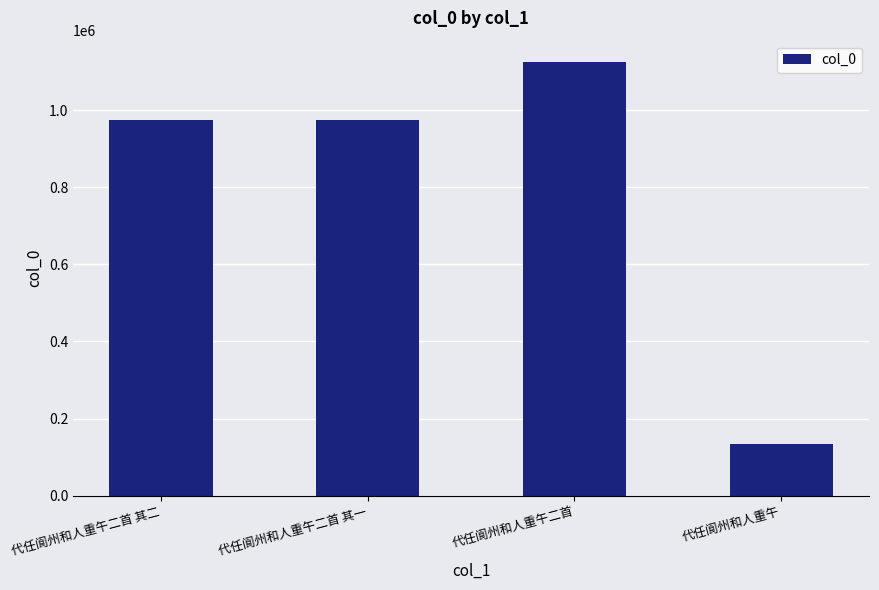

What is the minimum value shown in the chart?

132842